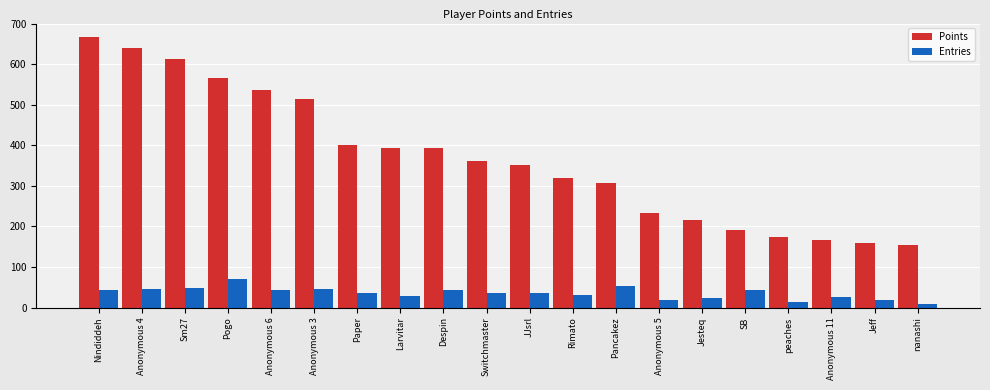

How many series are shown in this chart?

2